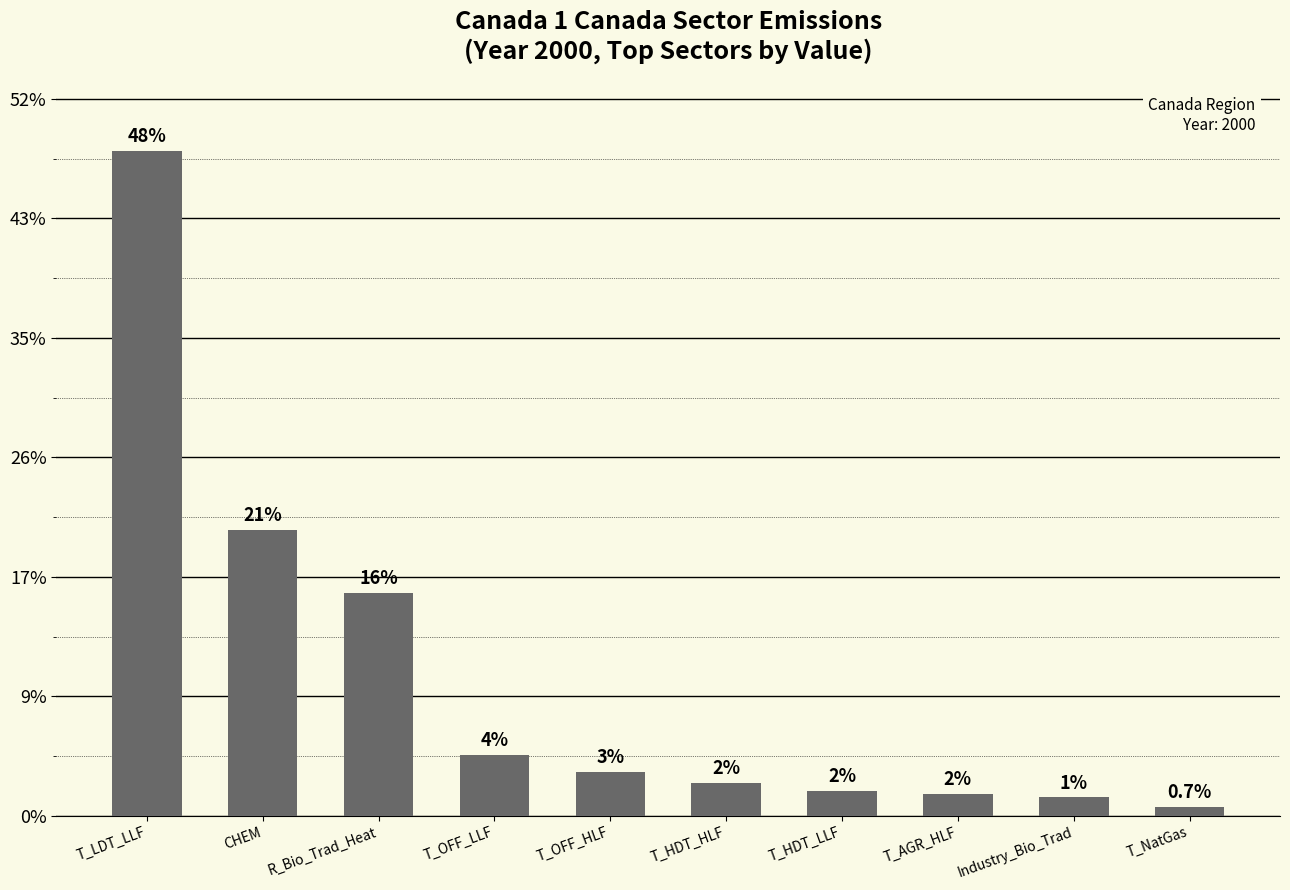

What is the label of the 2nd bar from the right?

Industry_Bio_Trad